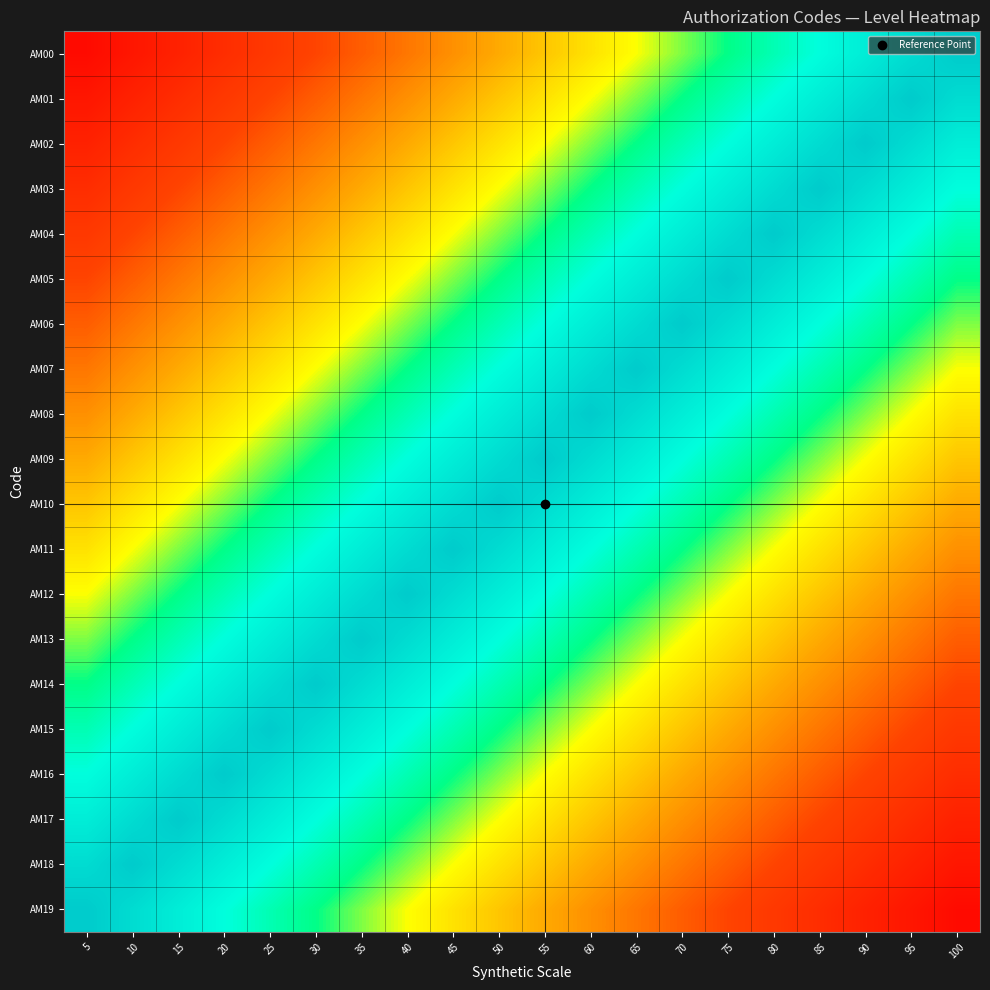

What is the maximum value shown in the chart?

1.0